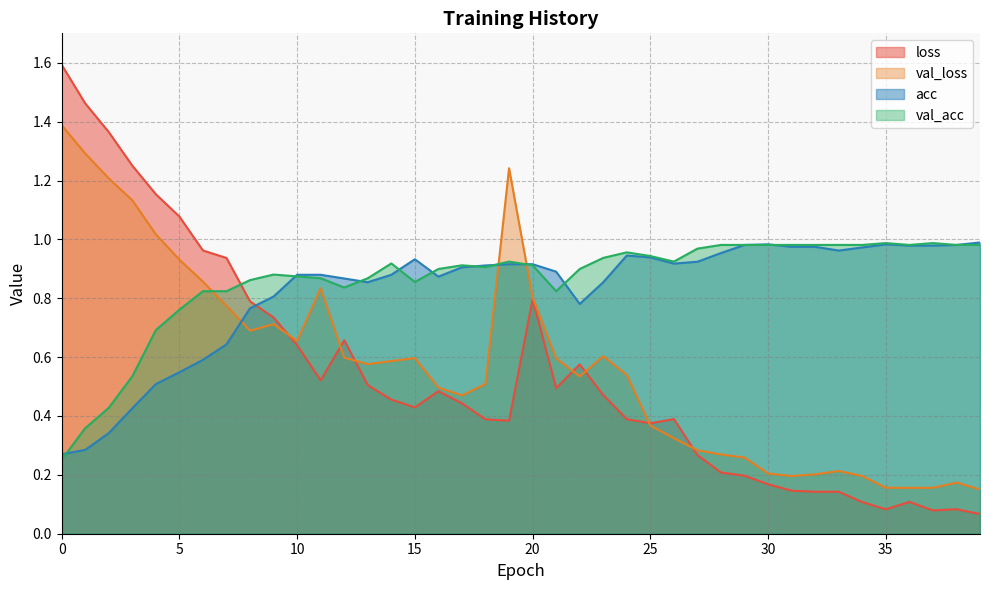

What is the average value of the loss series?

0.5